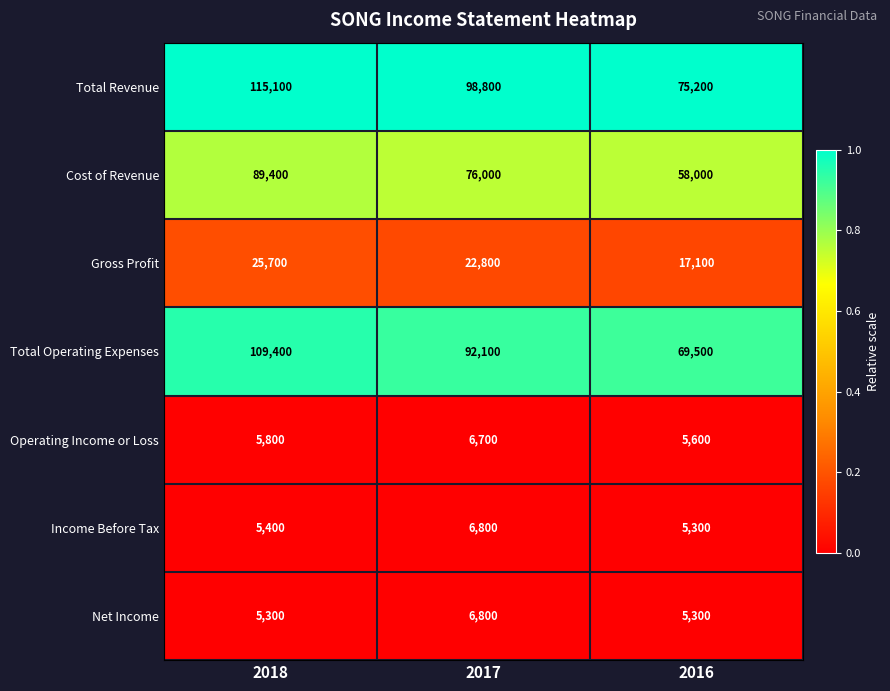

Which series has the largest total across all categories?

Total Revenue